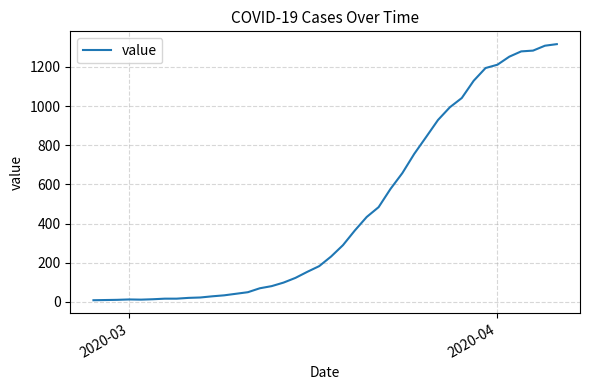

What is the greatest value displayed?

1316